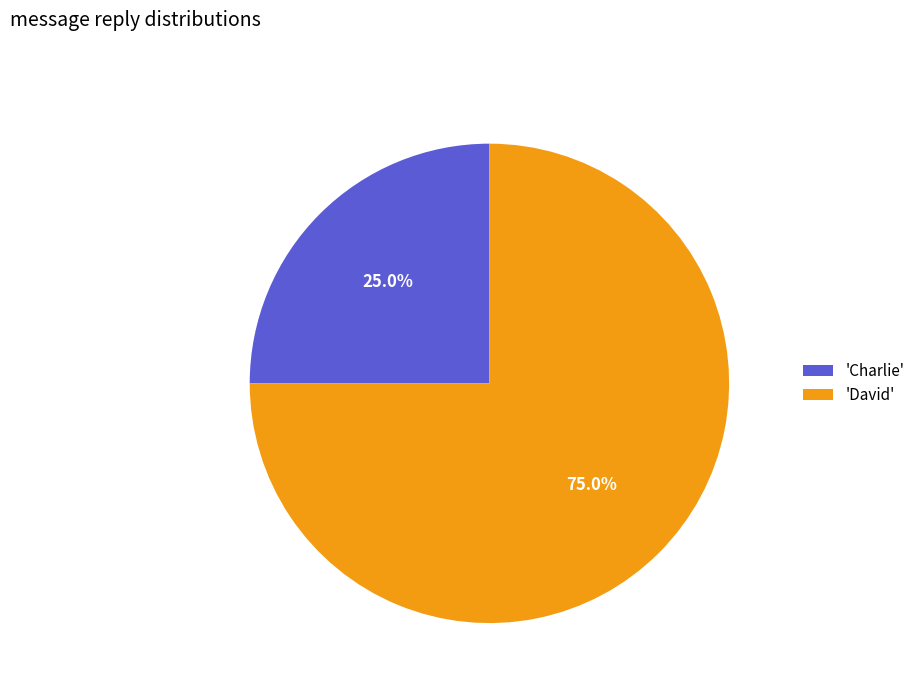

To the nearest percent, what is the average slice percentage?

50%